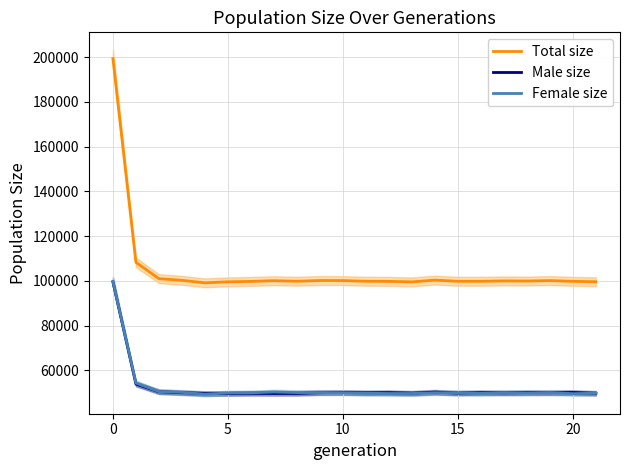

True or false: Female size and Total size cross at least once.

False